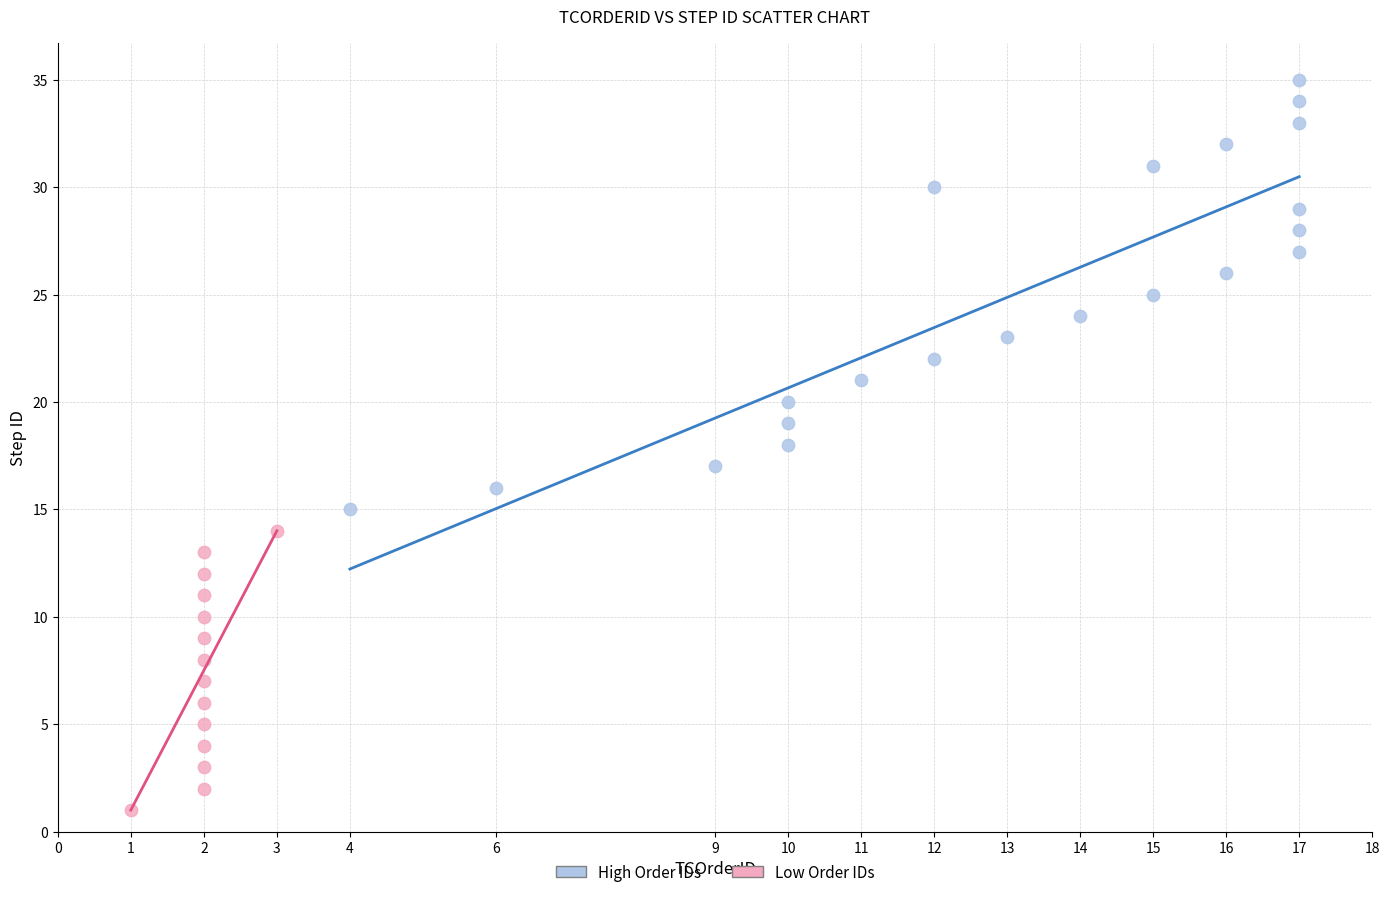

Which series has the widest spread of Y values?

High Order IDs